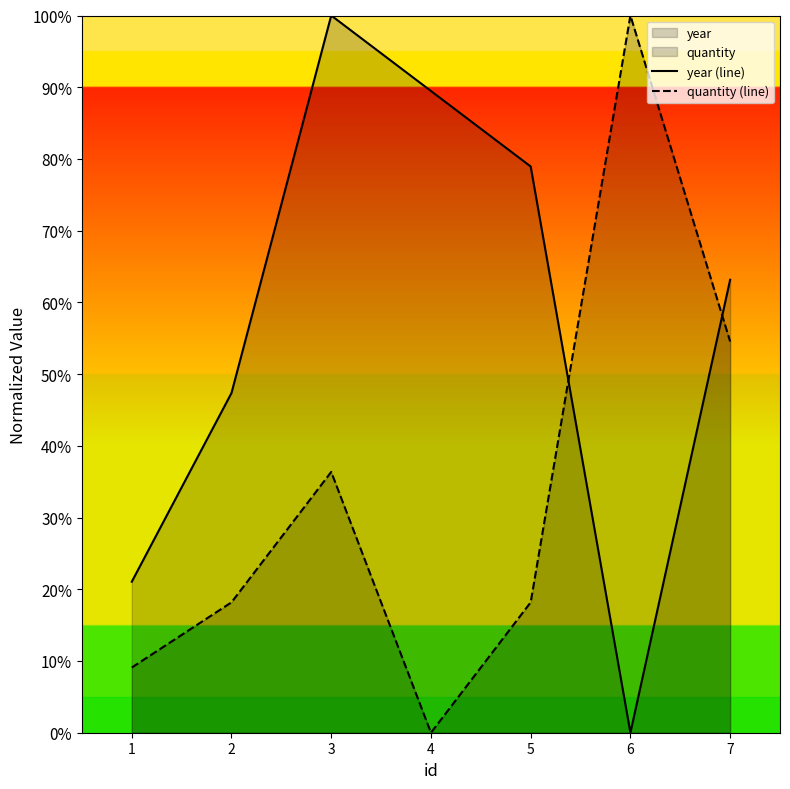

What value does the year (line) series have at 1?

21.1